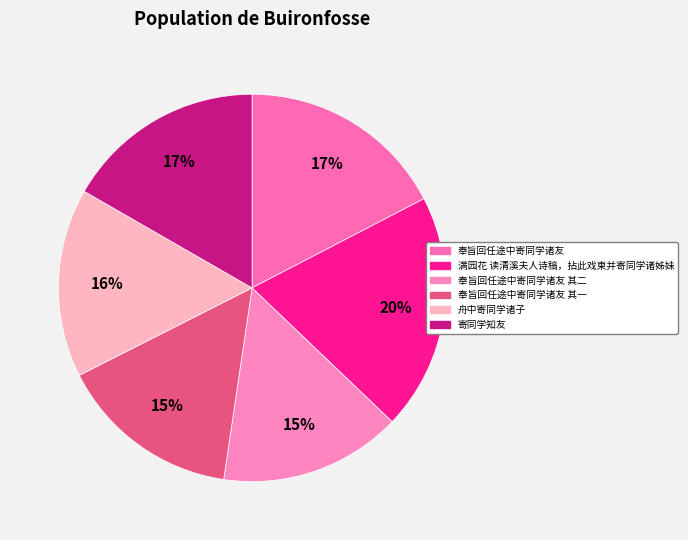

What is the largest slice in the pie chart?

满园花 读清溪夫人诗稿，拈此戏柬并寄同学诸姊妹